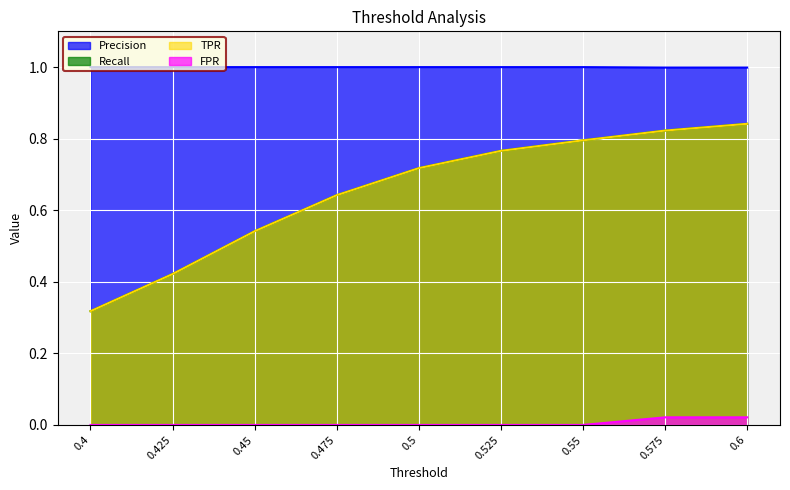

Does the chart display data point markers on the line(s)?

No